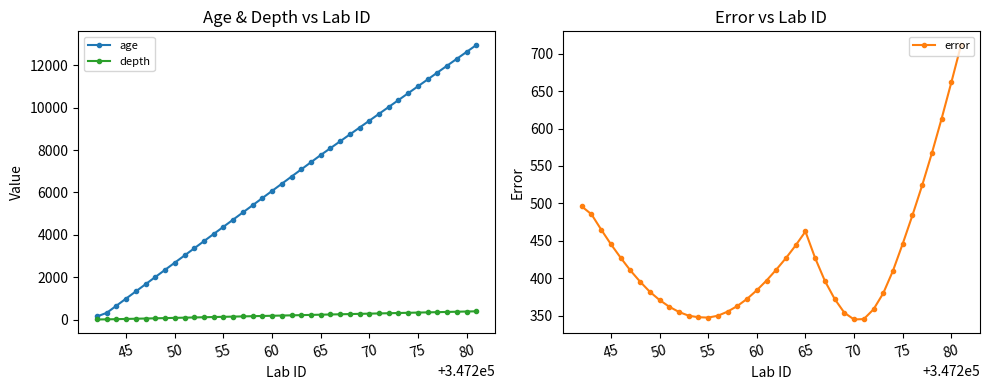

What is the value of the age point at the 13th from the left?

4039.0